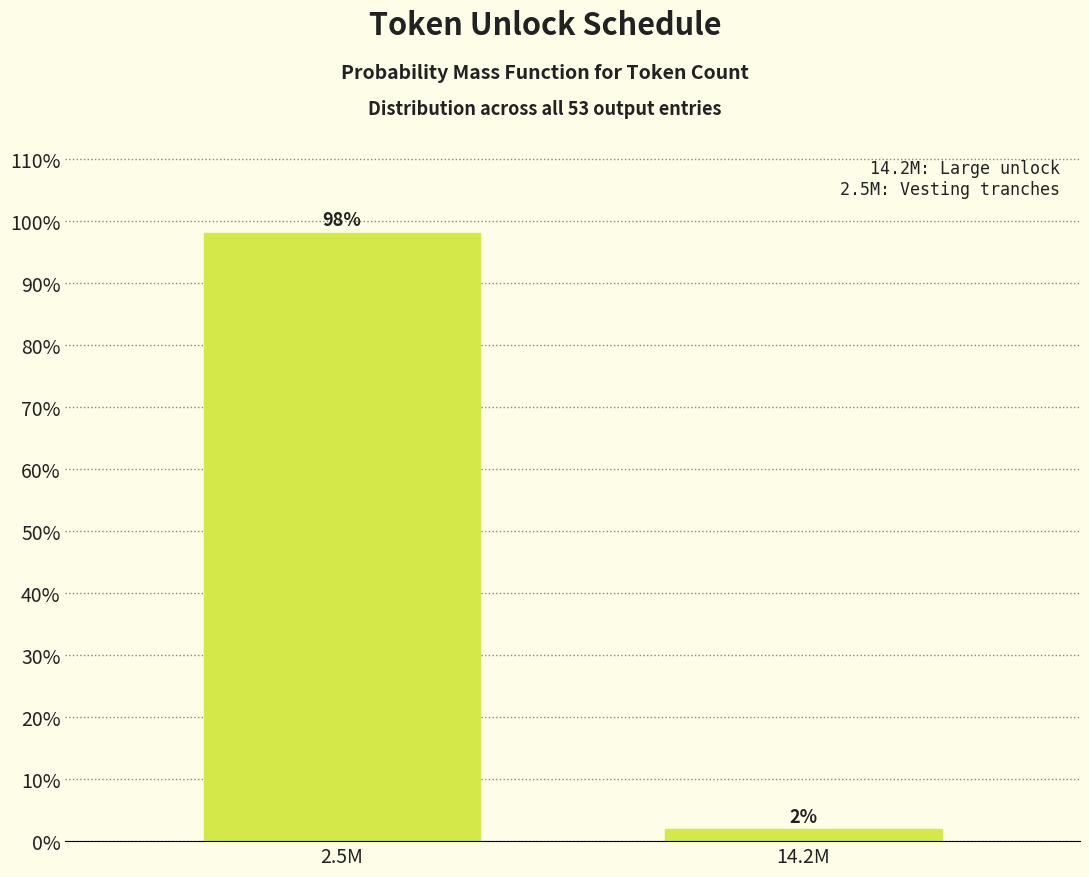

Where does the data first go above 98?

2.5M